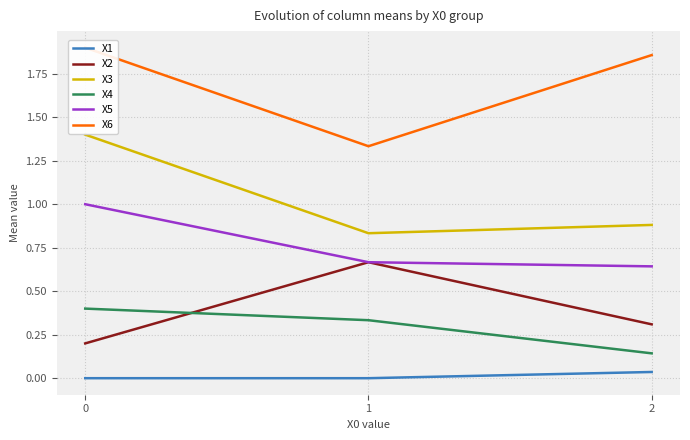

The X6 series shows 1.2 at 0. True or false?

False